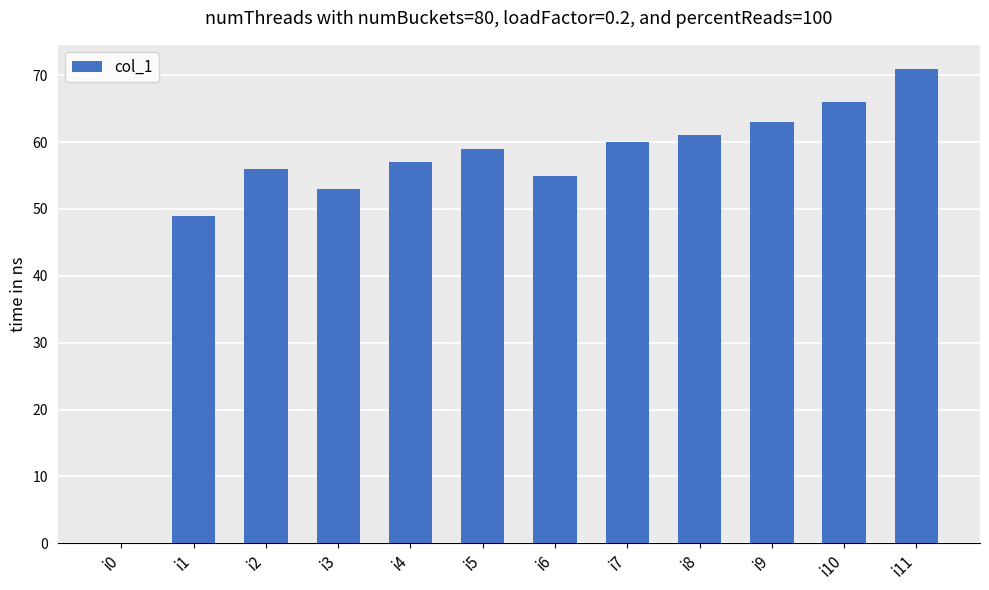

What is the greatest value displayed?

71